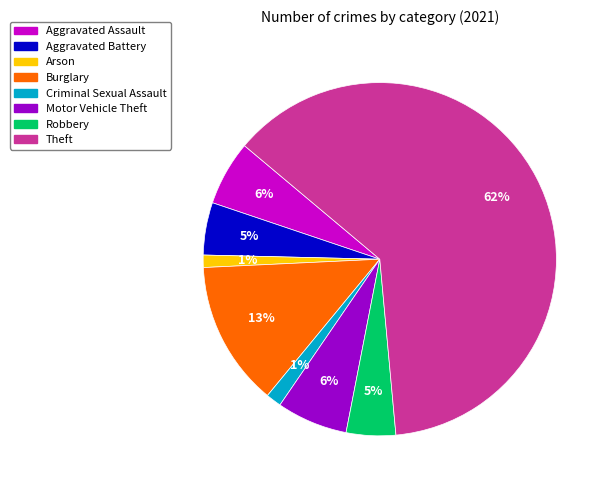

Is there any slice that represents more than half of the pie?

Yes